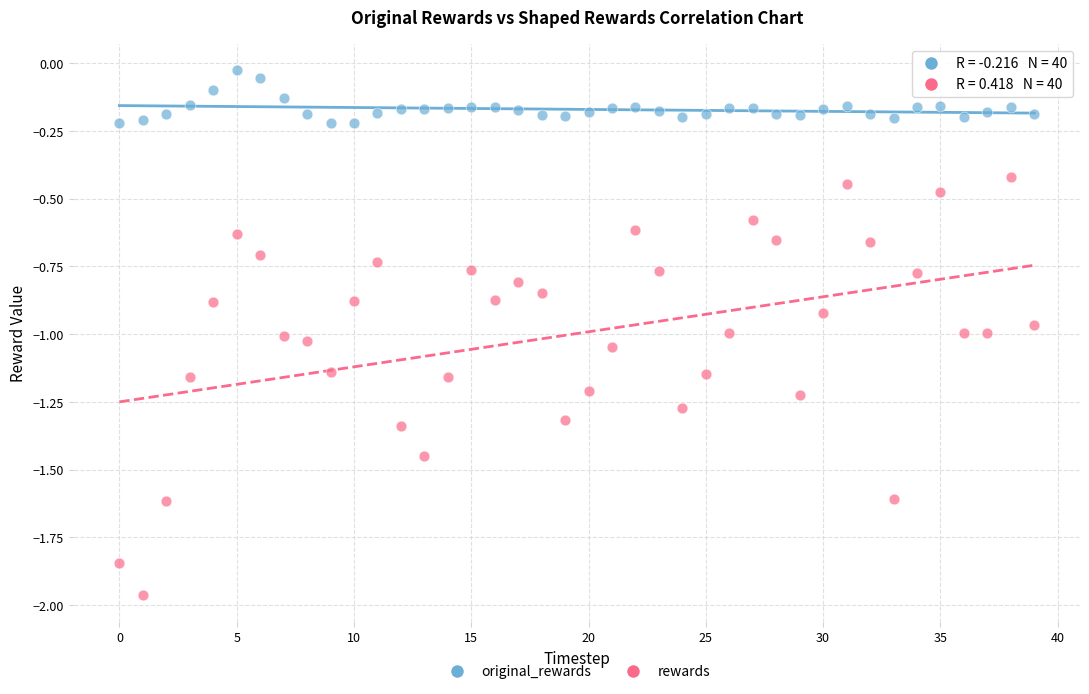

Which series has the widest spread of Y values?

rewards